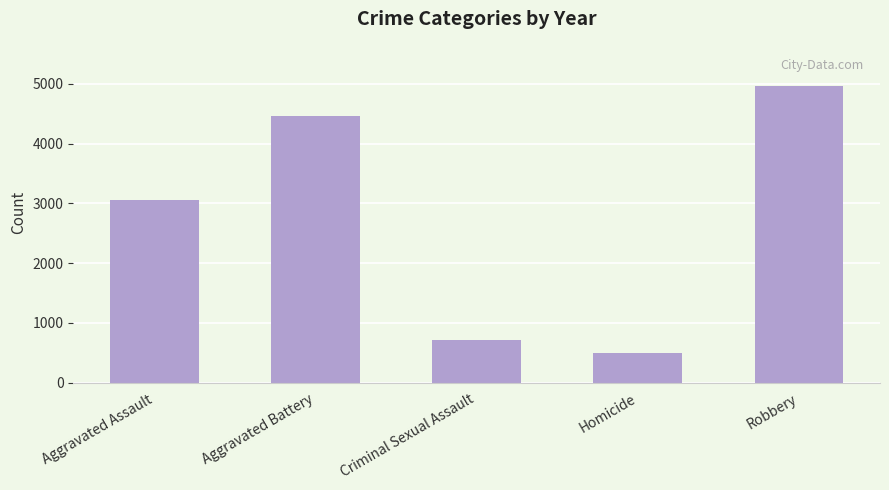

How many bars are there in total?

5